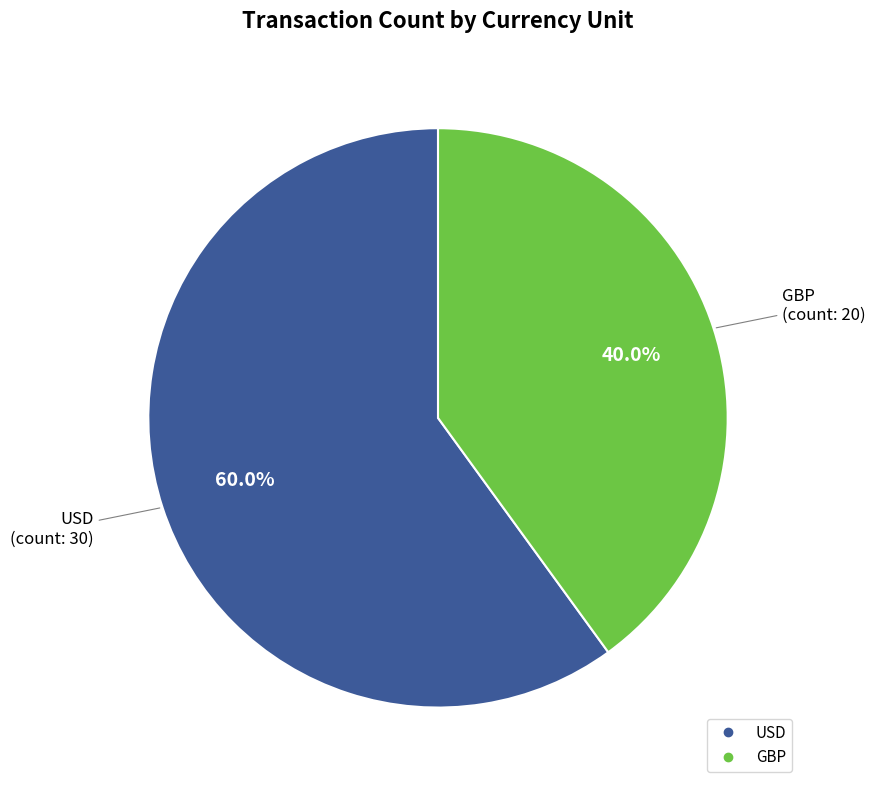

How many slices are in this pie chart?

2